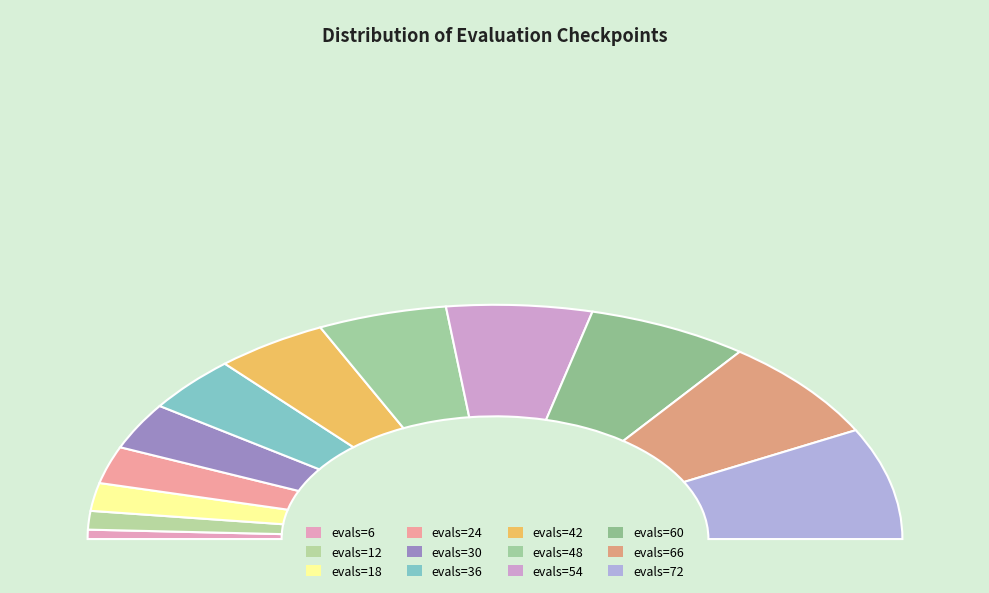

How many segments does this pie chart have?

12